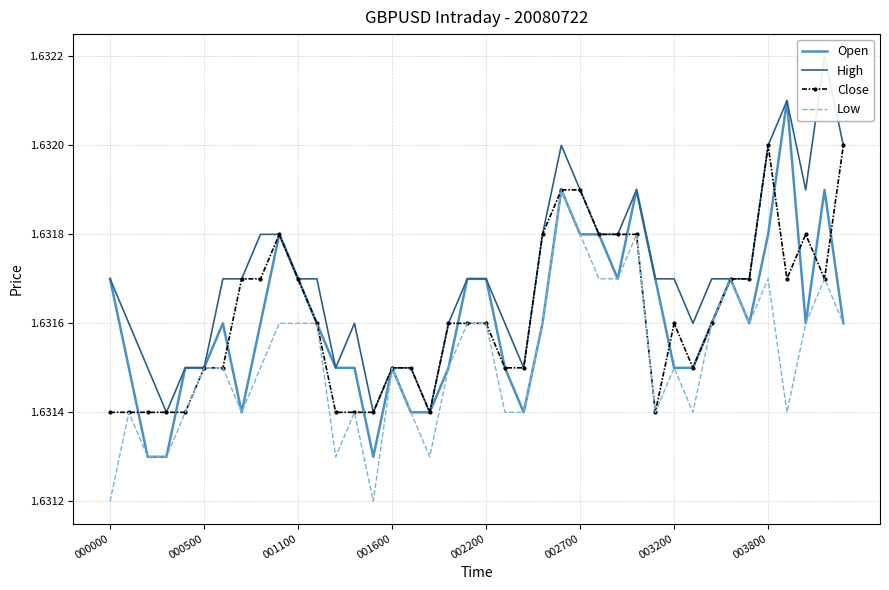

How many interior local peaks does the Close series have?

4